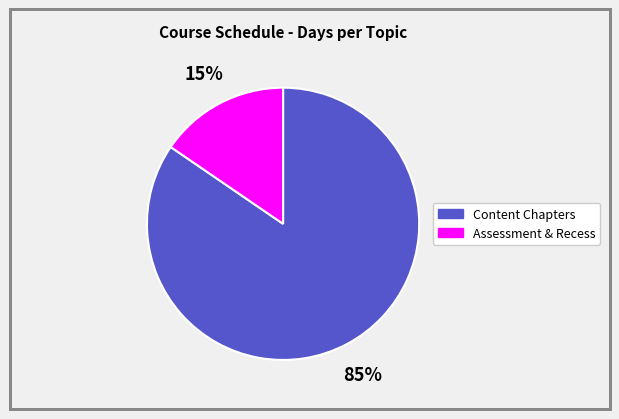

Is there any slice that represents more than half of the pie?

Yes